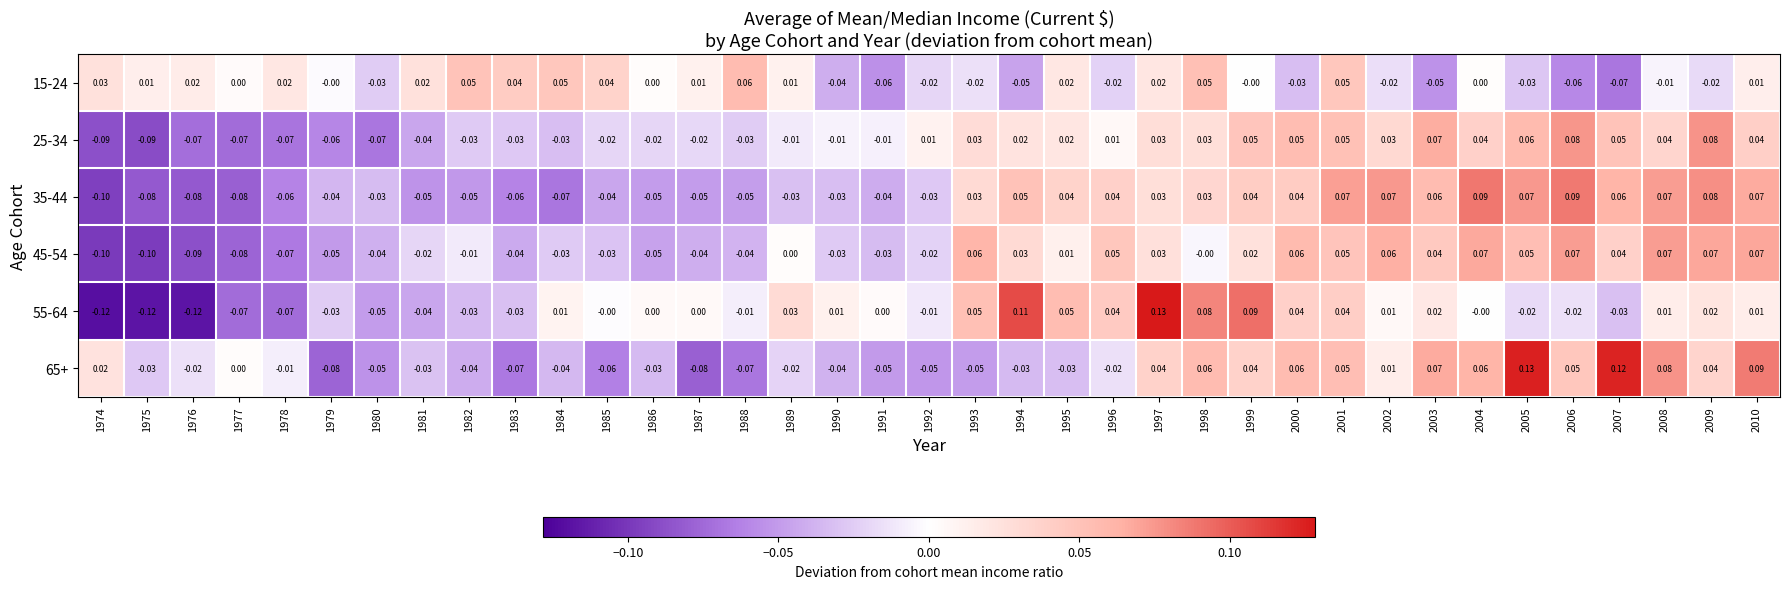

Is the value of 15-24 at 1976 greater than the value of 35-44 at 1976?

Yes